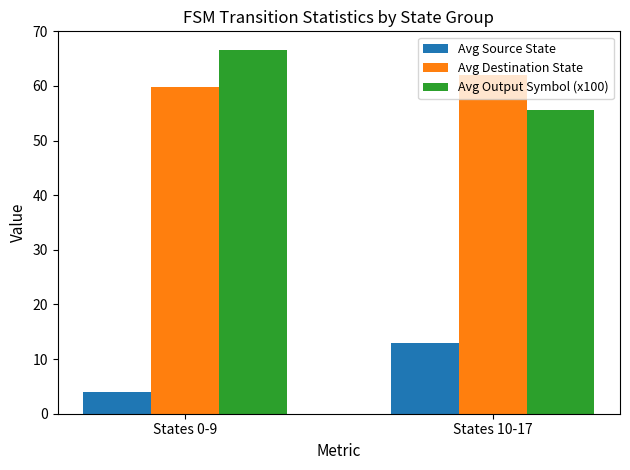

Reading right to left, list all the values displayed in this chart.

Avg Source State: States 10-17=13.0	States 0-9=4.0
Avg Destination State: States 10-17=62.0	States 0-9=59.8
Avg Output Symbol (x100): States 10-17=55.6	States 0-9=66.7